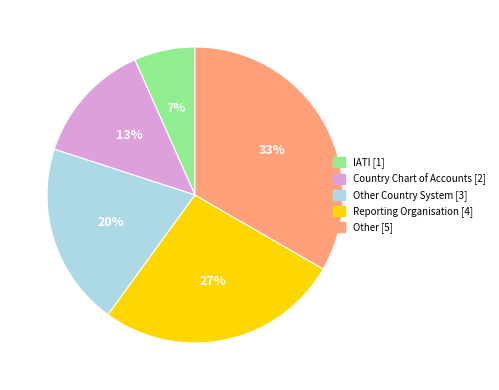

Is there any slice that represents more than half of the pie?

No